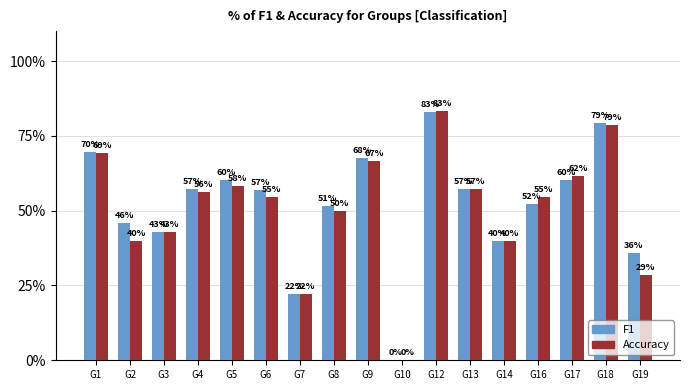

Reading right to left, transcribe all the data shown in this chart.

F1: 0.4	0.8	0.6	0.5	0.4	0.6	0.8	0.0	0.7	0.5	0.2	0.6	0.6	0.6	0.4	0.5	0.7
Accuracy: 0.3	0.8	0.6	0.5	0.4	0.6	0.8	0.0	0.7	0.5	0.2	0.5	0.6	0.6	0.4	0.4	0.7